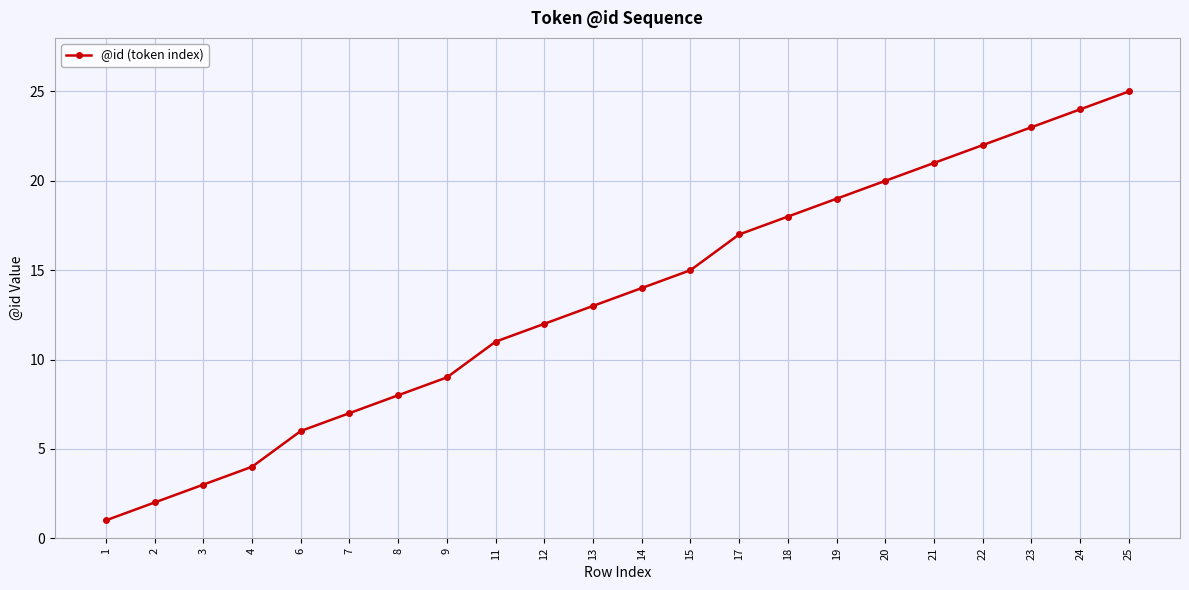

What is the difference between the values at 25 and 15?

10